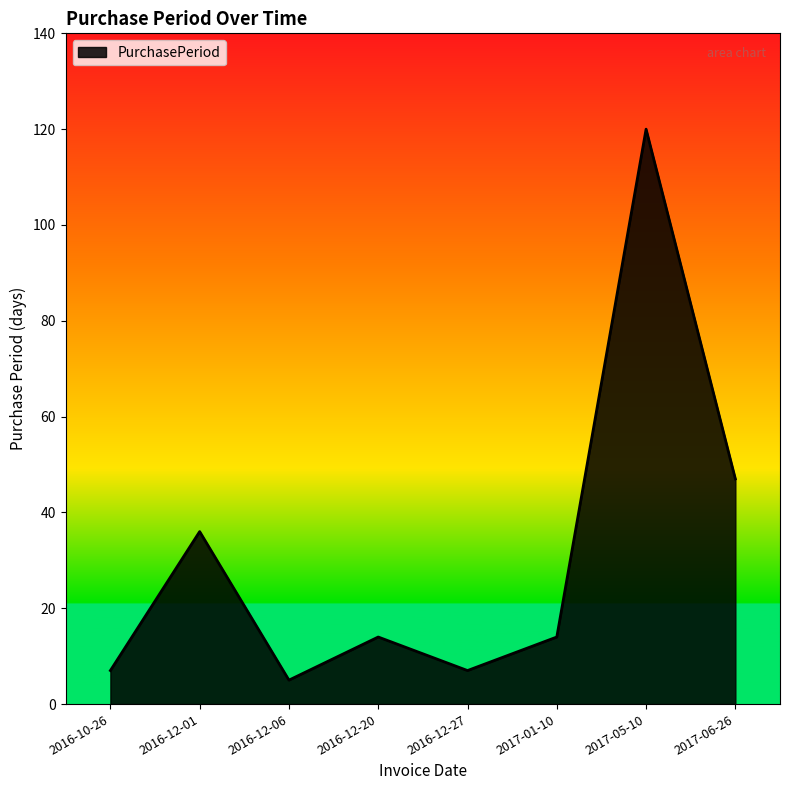

At which category does the chart reach its minimum across all series?

2016-12-06